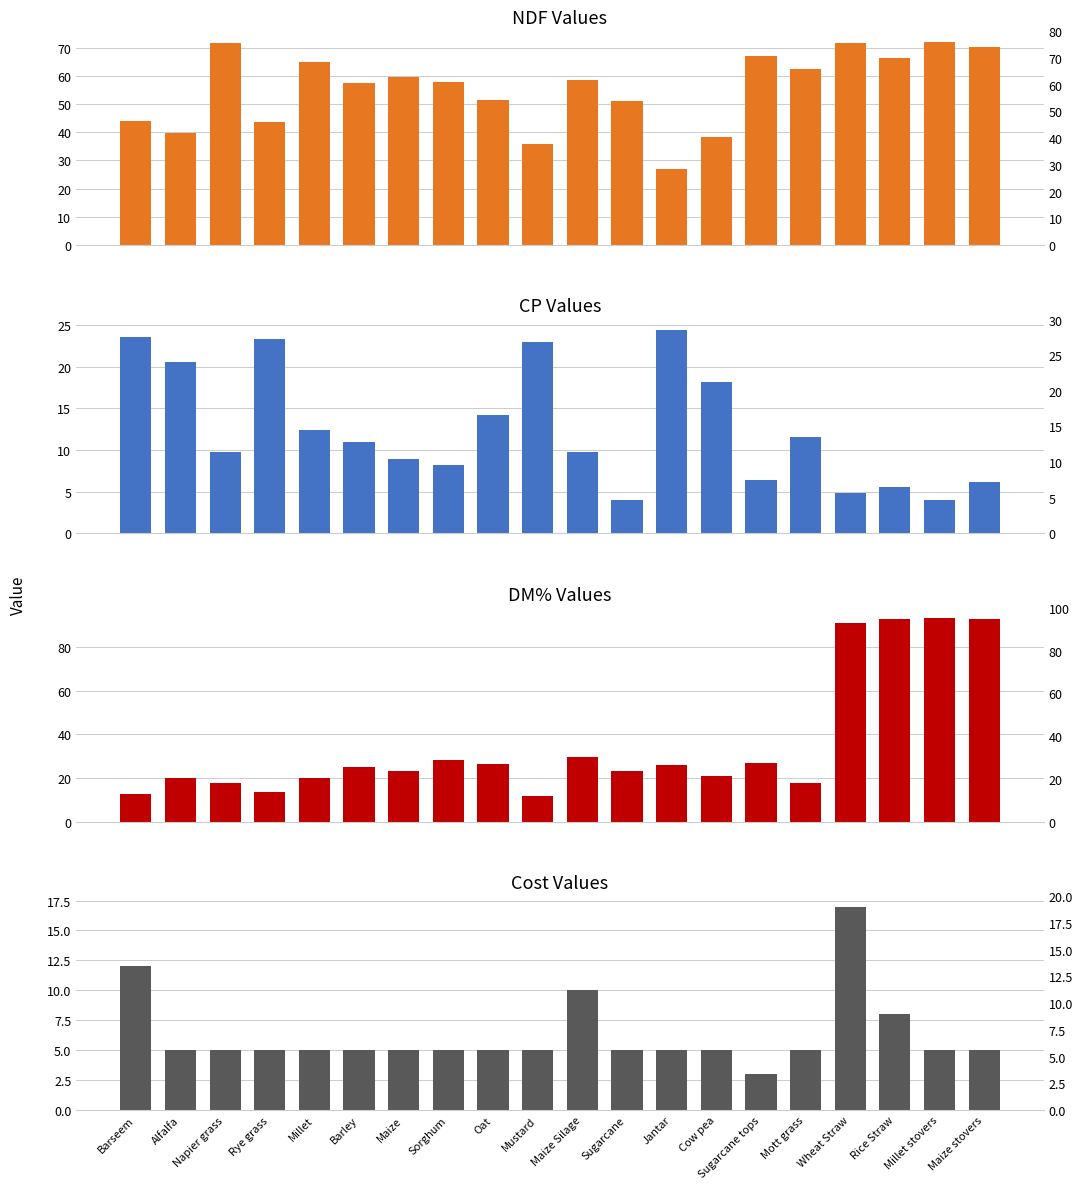

Between Sorghum and Oat, which is larger?

Sorghum